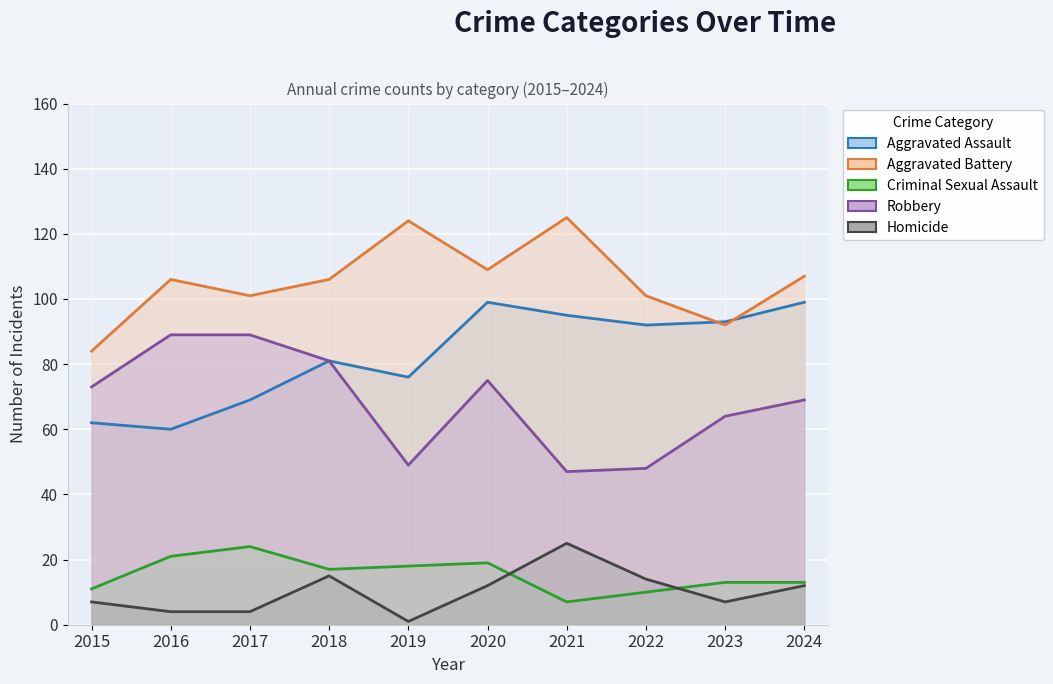

How many lines are shown in the chart?

5